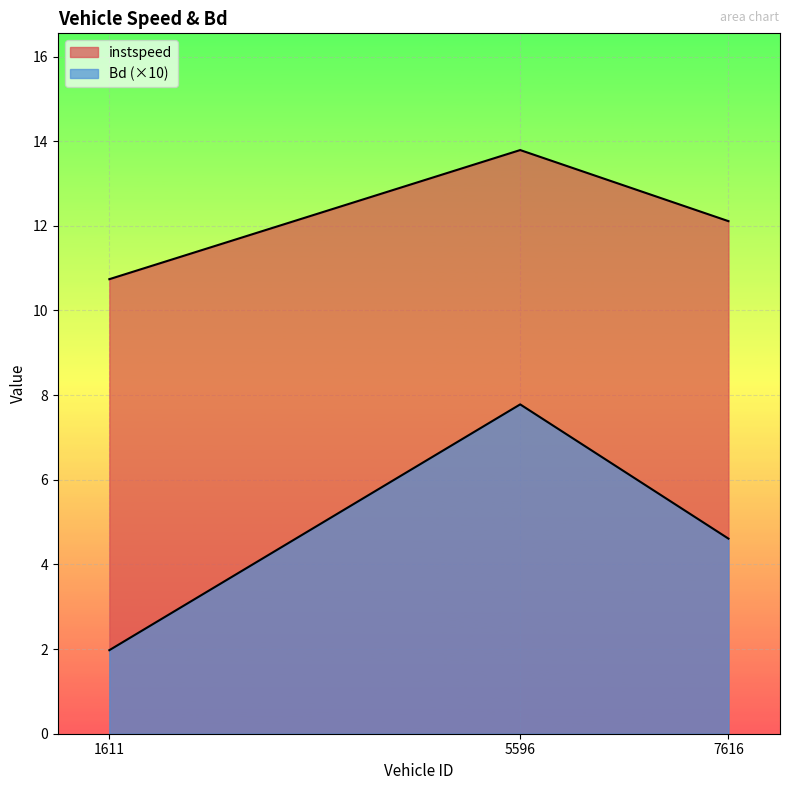

The value of Bd at 5596.0 is 7.8. True or false?

True